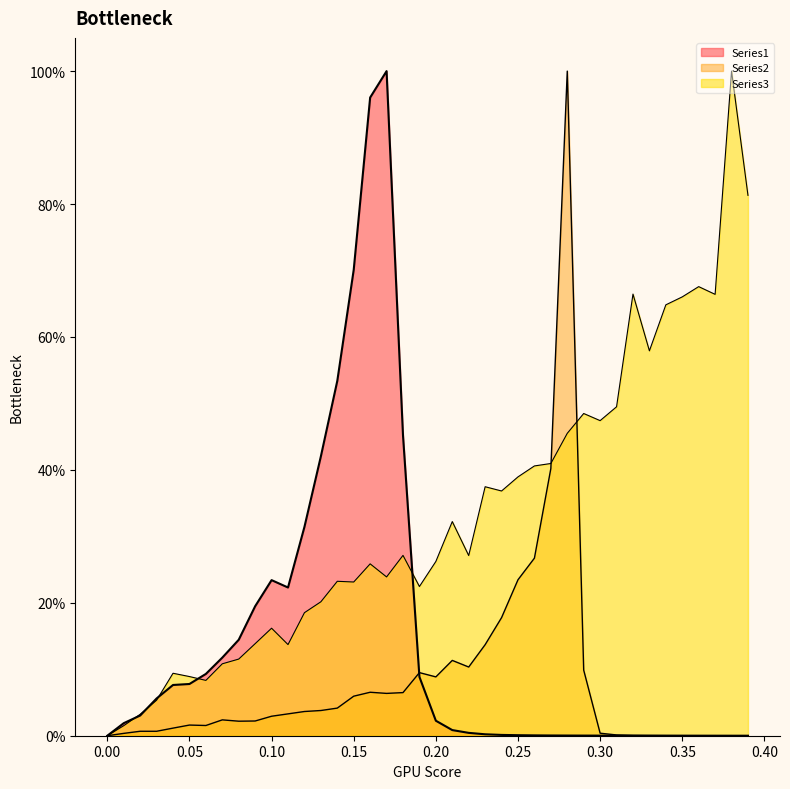

What are all the series names shown in the legend?

Series1, Series2, Series3